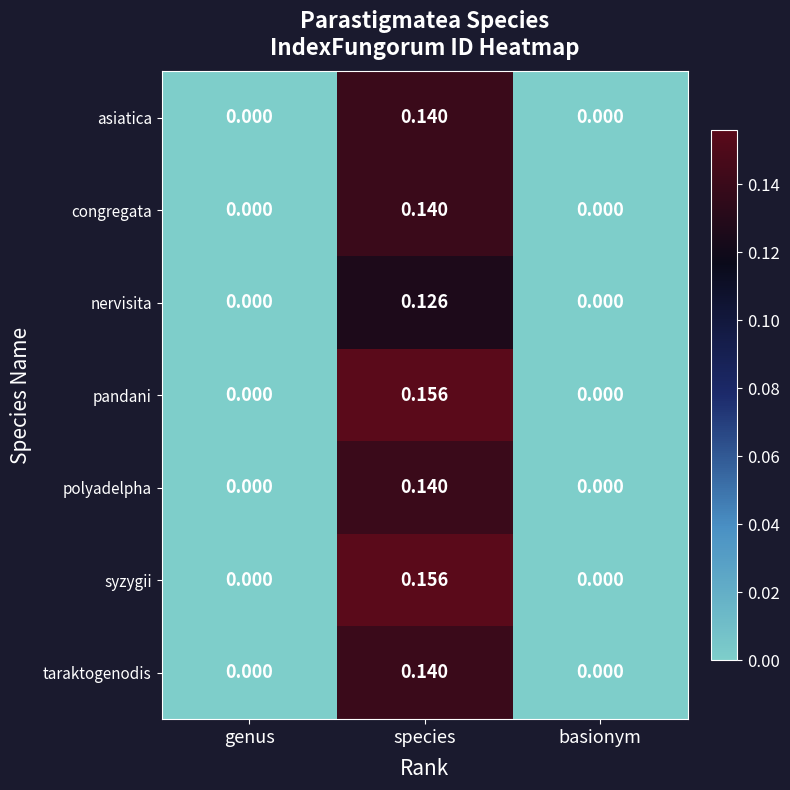

At which category is the sum across all series the highest?

species